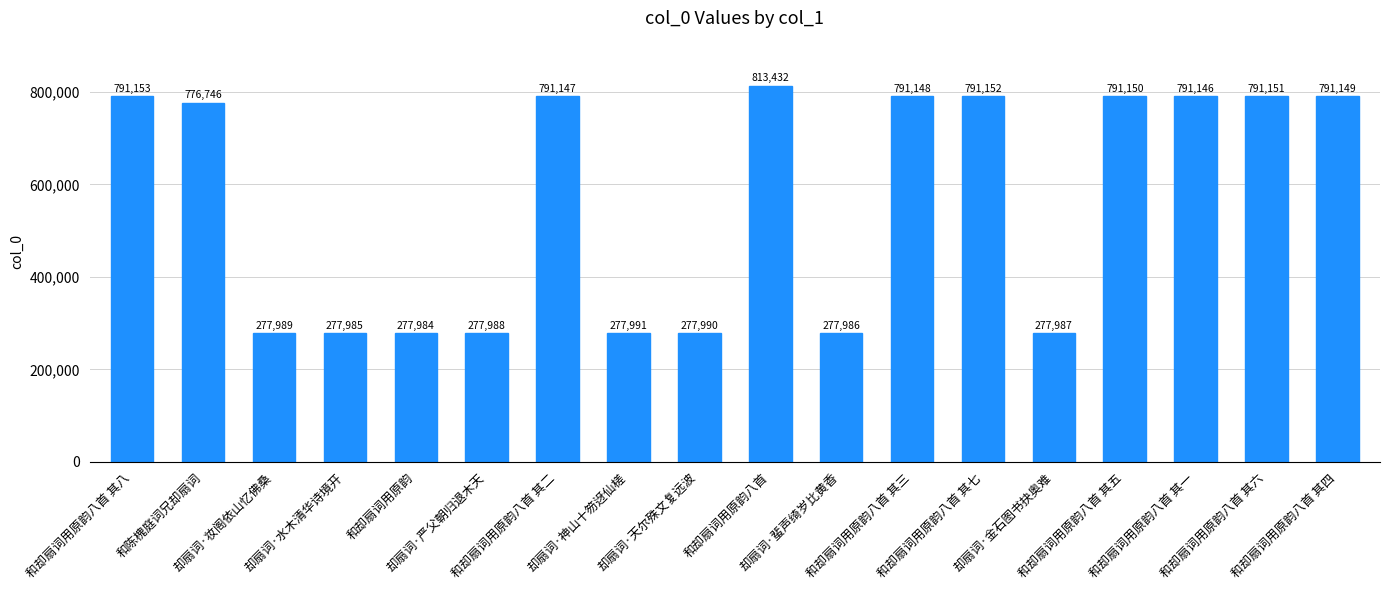

What is the label of the 12th bar from the left?

和却扇词用原韵八首 其三